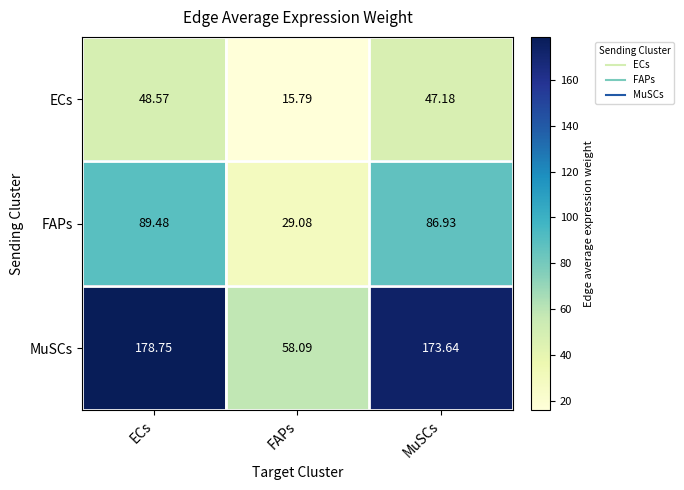

Is the value of ECs at FAPs greater than the value of FAPs at MuSCs?

No